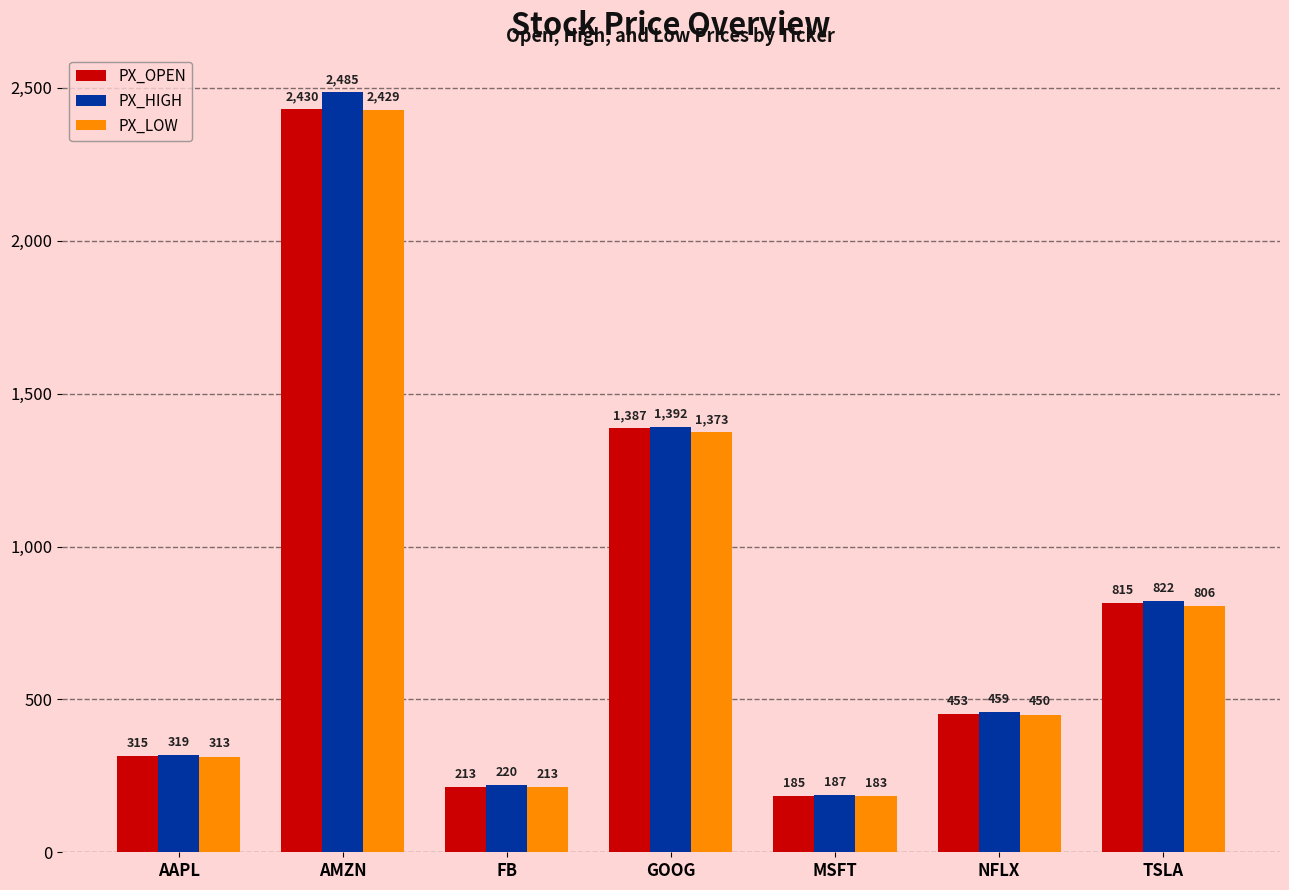

What is the sum of the PX_HIGH values at GOOG and AMZN?

3877.0